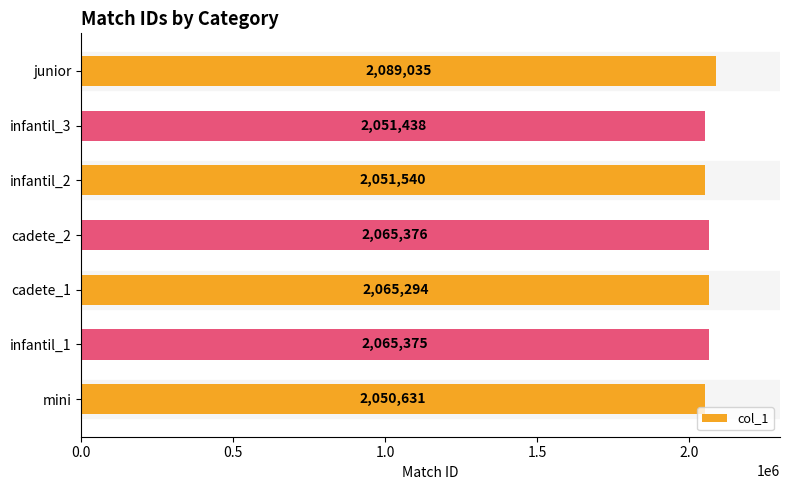

Reading bottom to top, what are all the values shown in this chart?

2050631	2065375	2065294	2065376	2051540	2051438	2089035